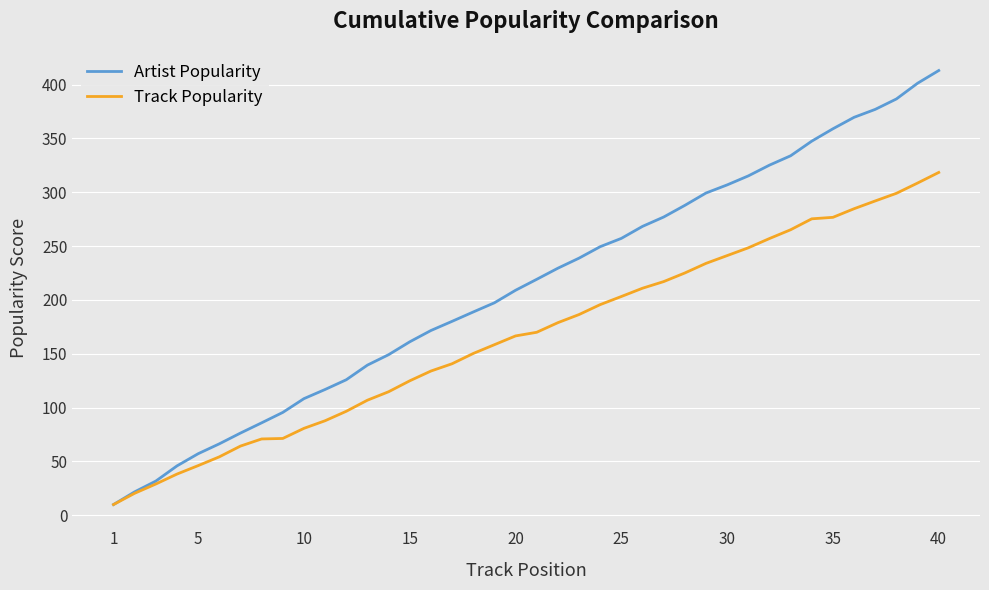

Which series has the largest total across all categories?

Artist Popularity